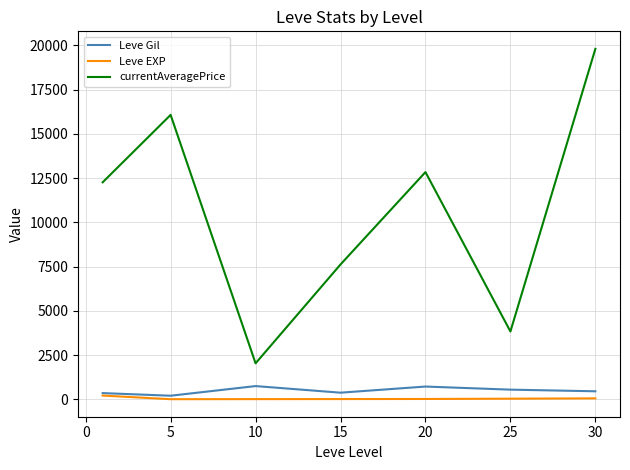

Count the number of data series in this chart.

3